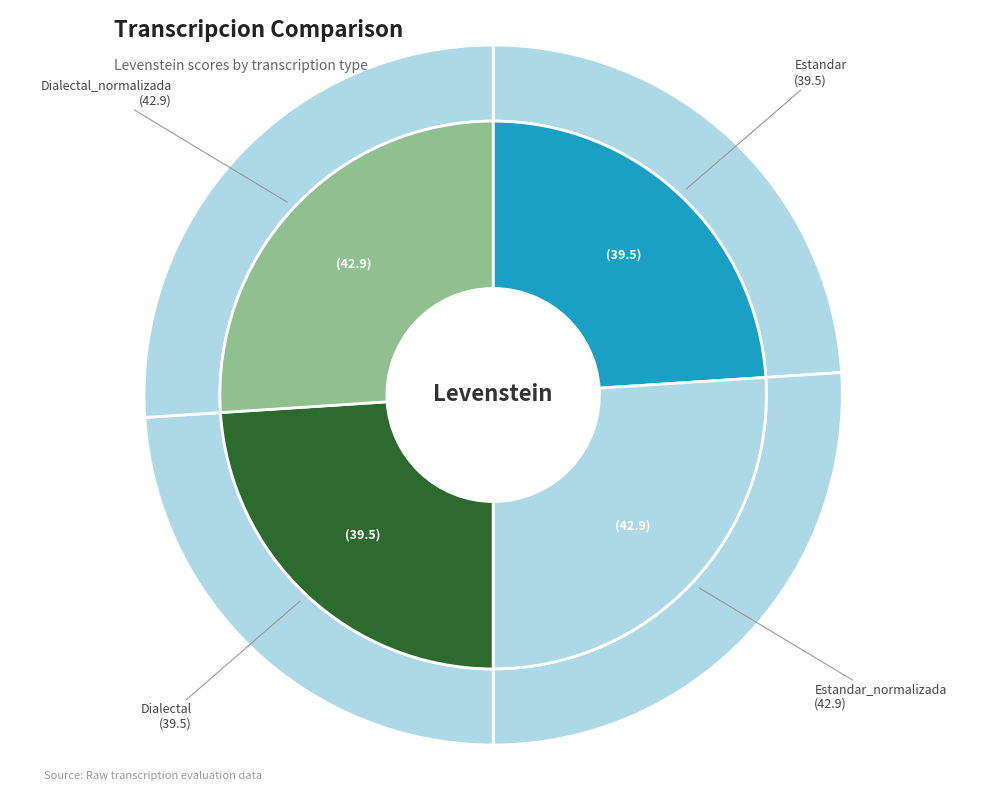

Does Estandar_normalizada account for over 50% of the chart?

No